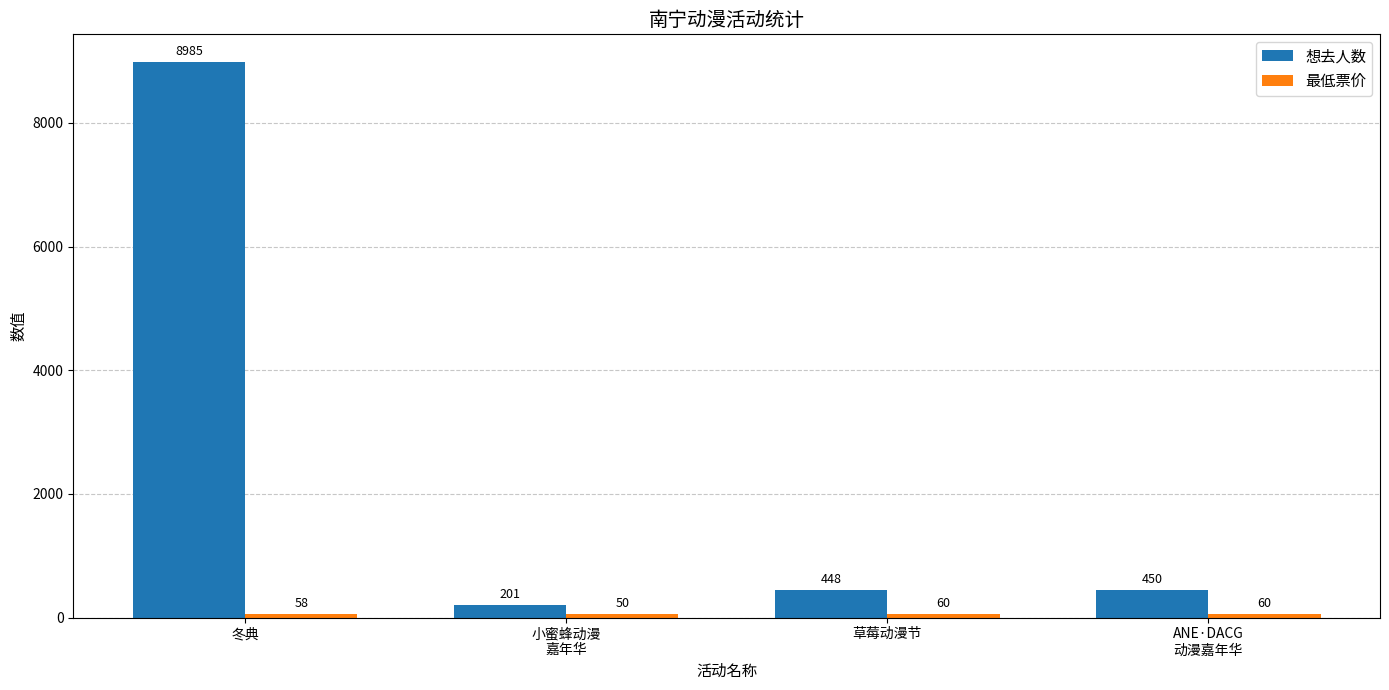

Which series has the largest total across all categories?

想去人数